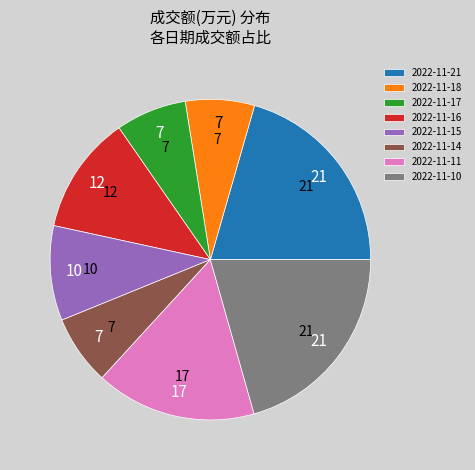

Does 2022-11-15 account for over 50% of the chart?

No